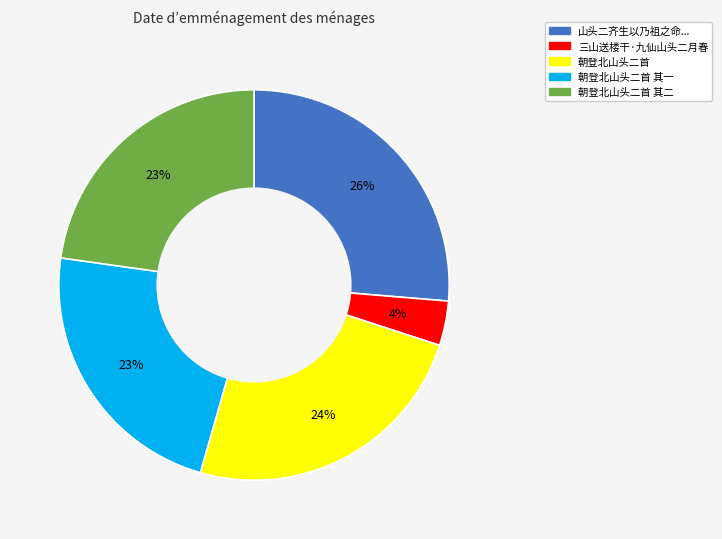

Is there a majority slice in this chart?

No